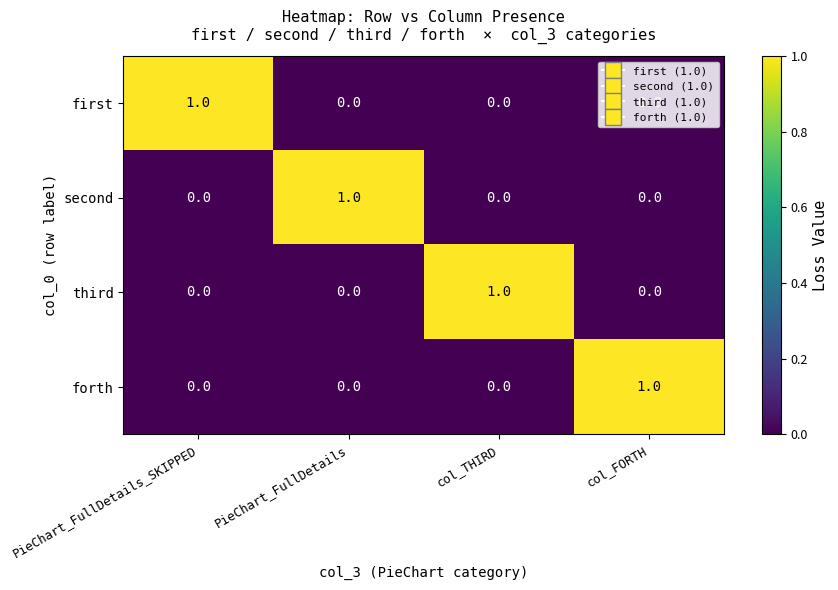

The value of first at PieChart_FullDetails is -1. True or false?

False